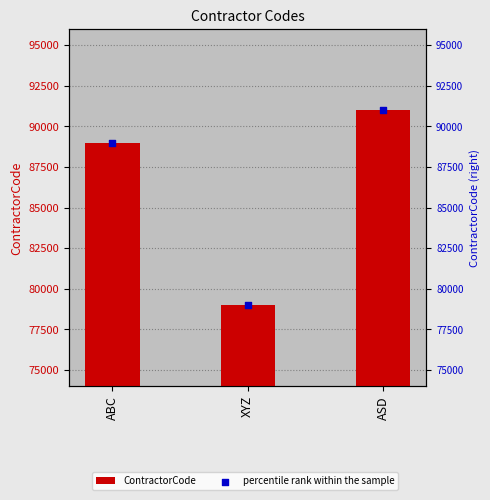

Which series has the largest total across all categories?

ContractorCode